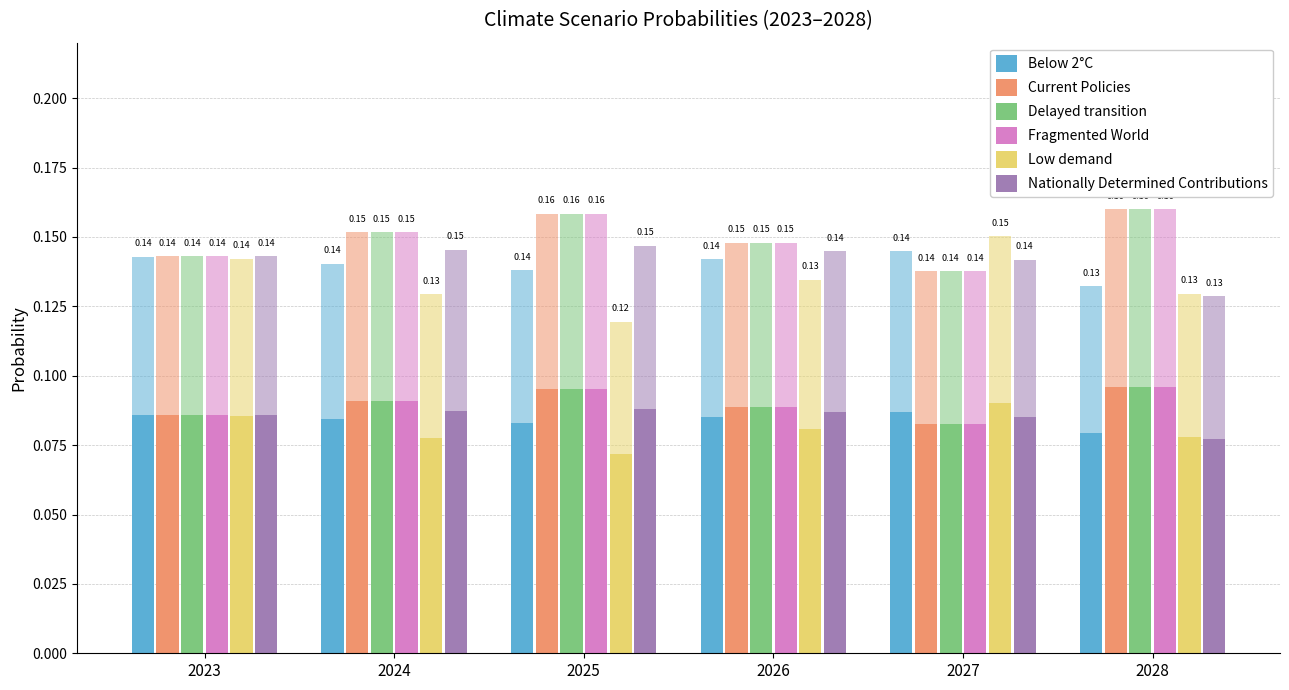

List the series in order of their peak value, highest first.

Fragmented World, Current Policies, Delayed transition, Low demand, Nationally Determined Contributions, Below 2°C